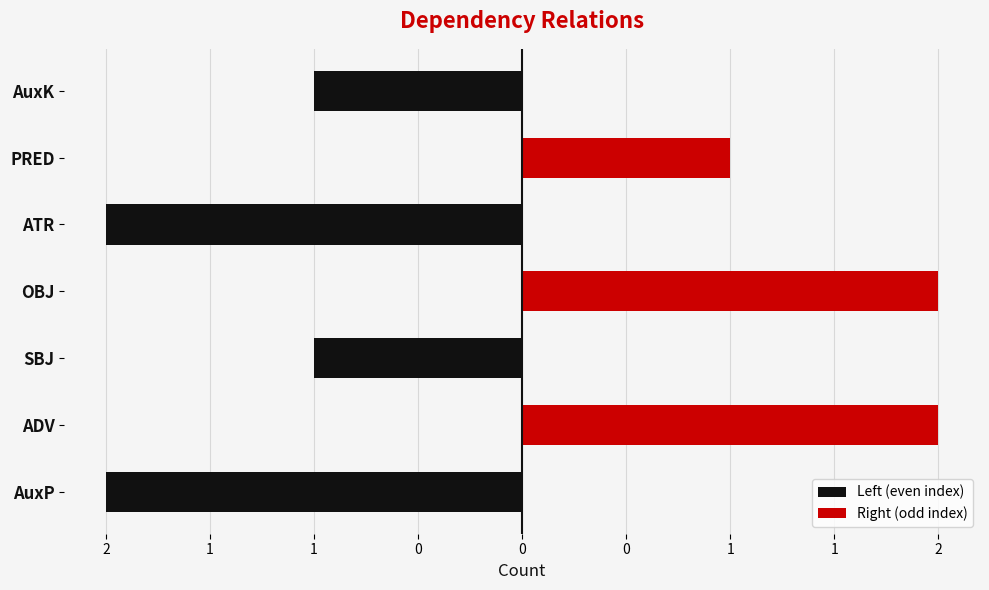

The Left (even index) series shows -3 at ATR. True or false?

False